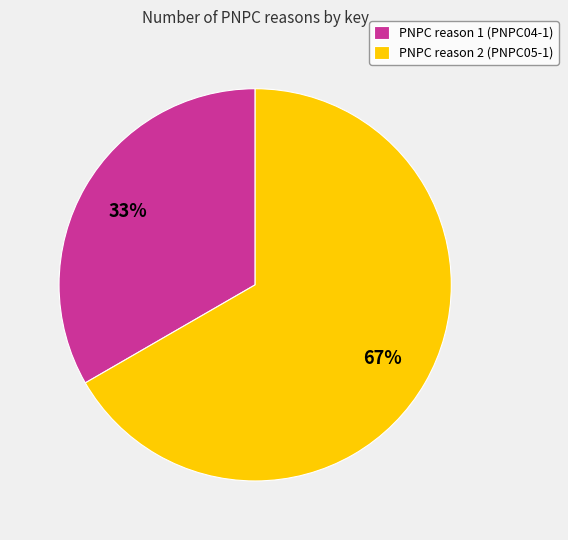

Is the sum of PNPC reason 1 (PNPC04-1) and PNPC reason 2 (PNPC05-1) greater than half?

Yes